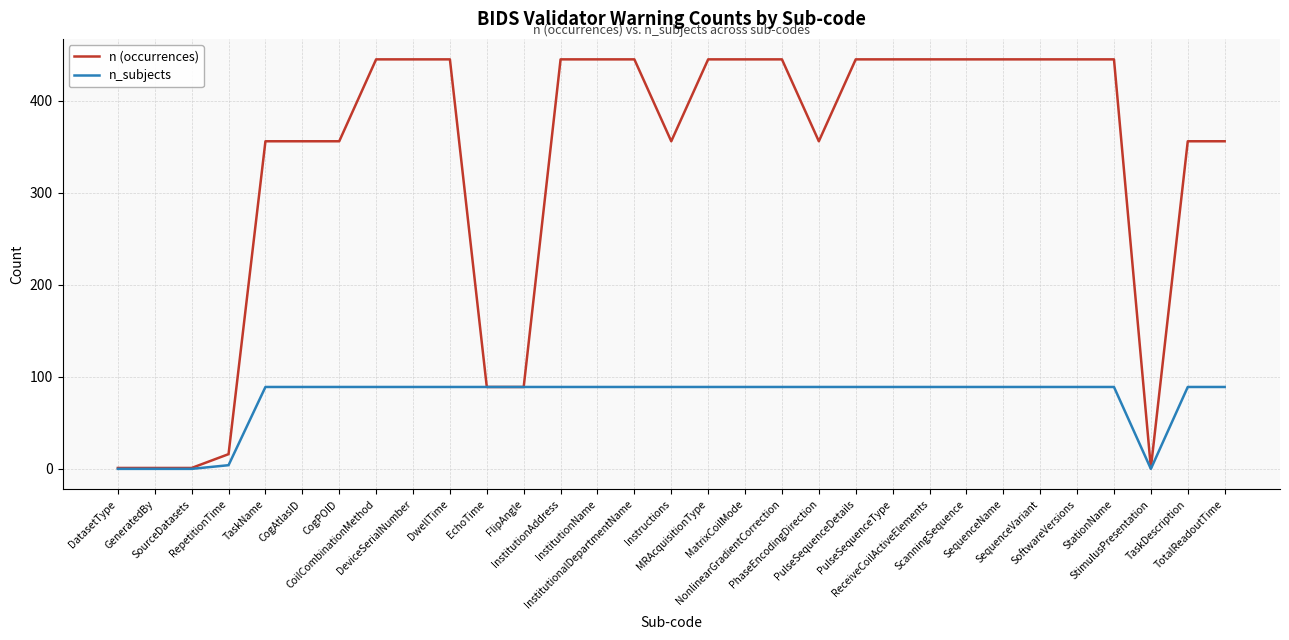

List the series in order of their peak value, lowest first.

n_subjects, n (occurrences)